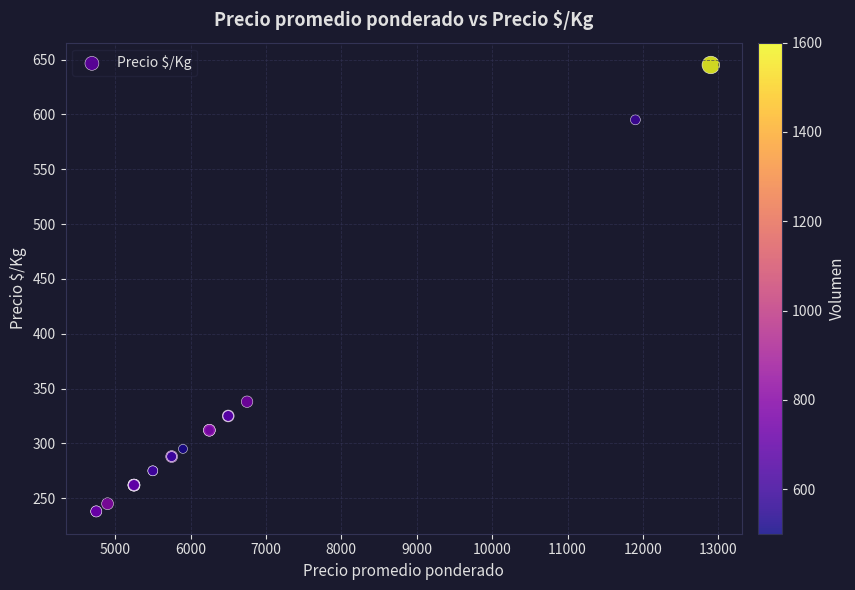

What Y value in the scatter plot is closest to 441?

338